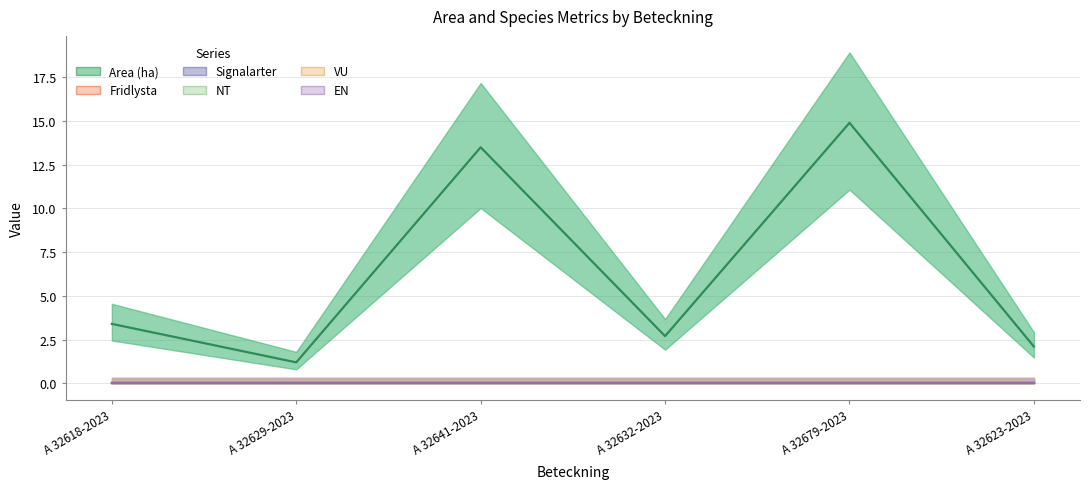

True or false: VU and Signalarter intersect in this chart.

False